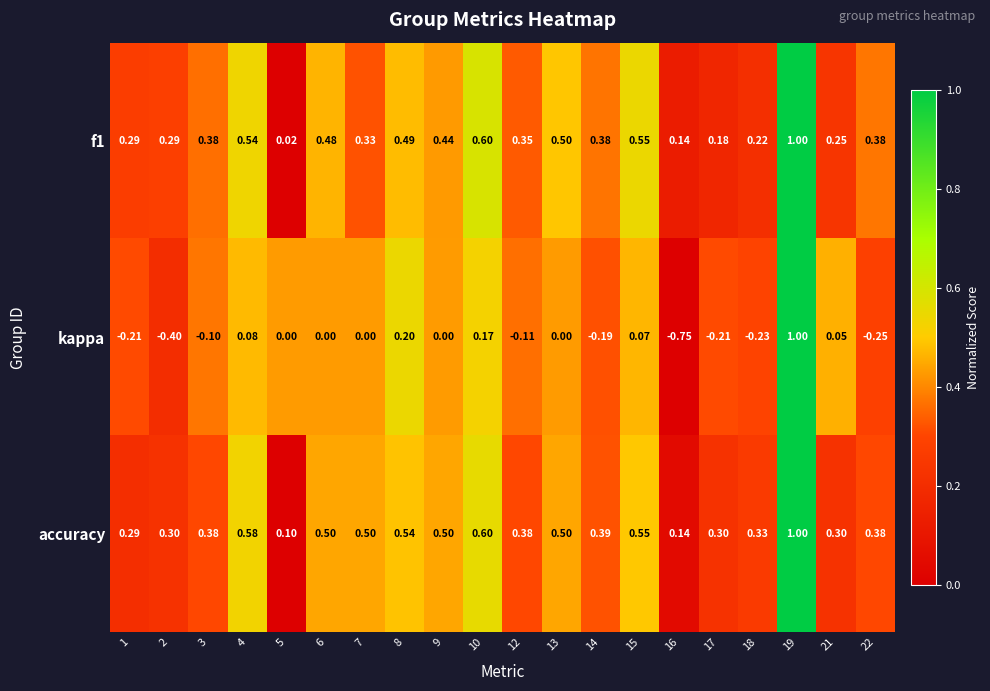

Which series has the largest range (max minus min)?

kappa